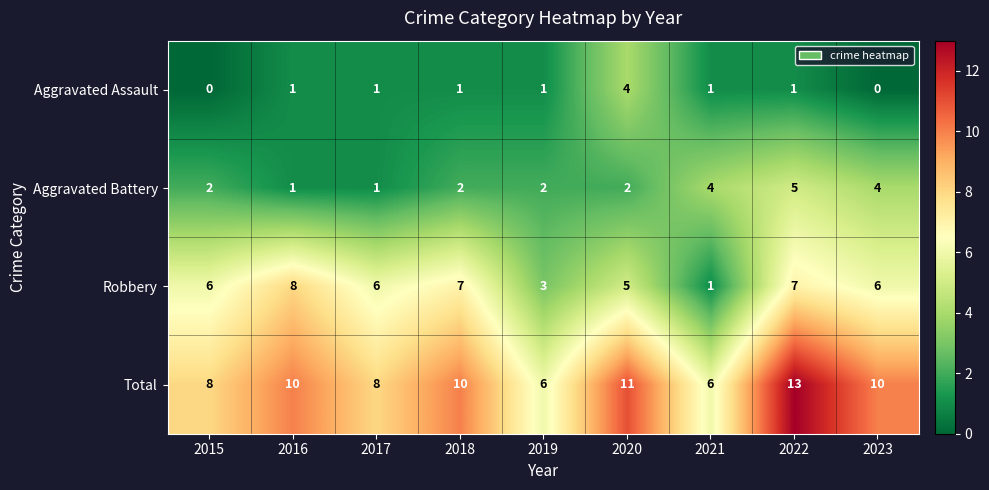

How many Total values are between 8 and 10?

5